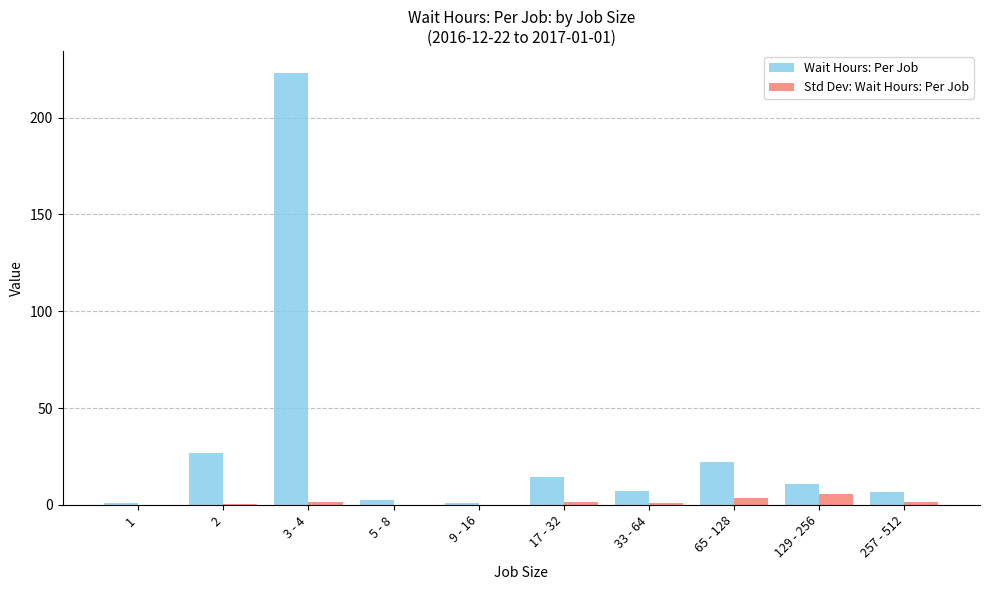

How many distinct data groups are displayed?

2